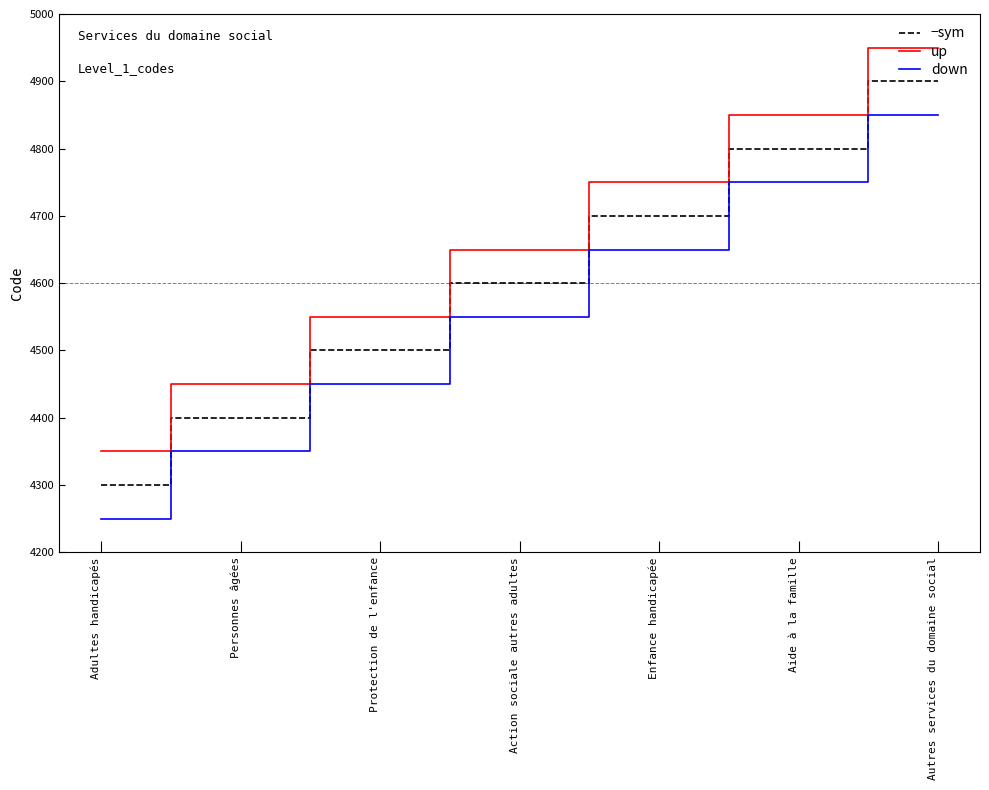

True or false: down and −sym cross at least once.

False